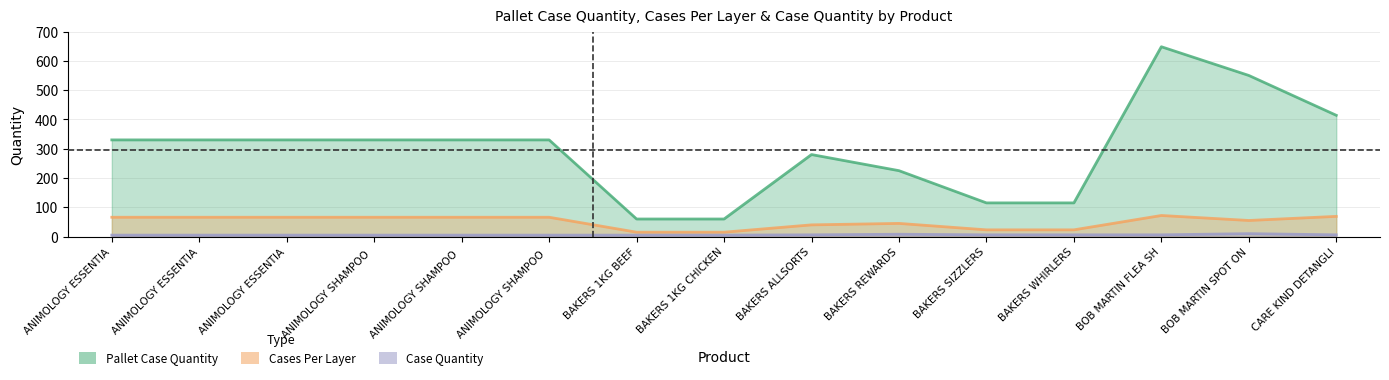

The value of Pallet Case Quantity at BAKERS ALLSORTS is 85. True or false?

False